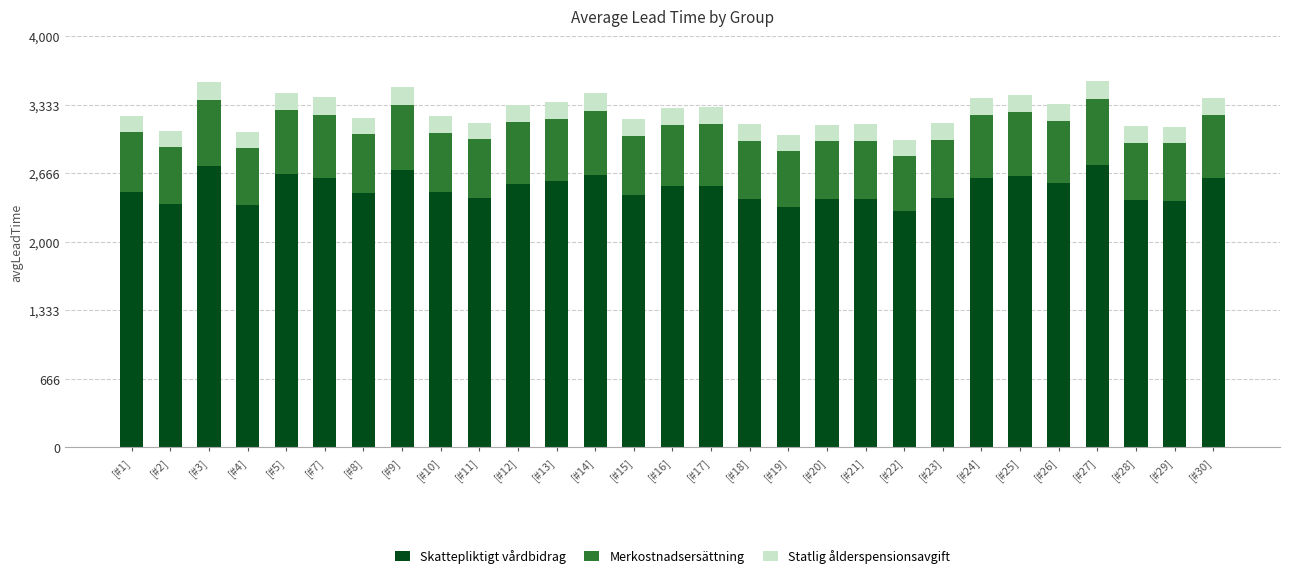

What is the total value across all series at [#13]?

3359.1